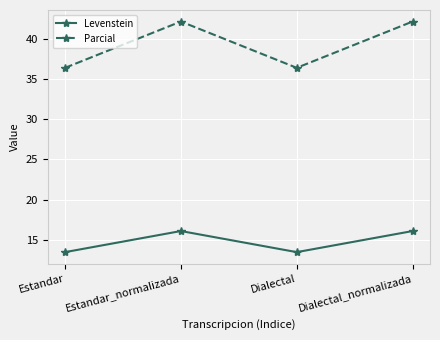

True or false: Levenstein and Parcial intersect in this chart.

False